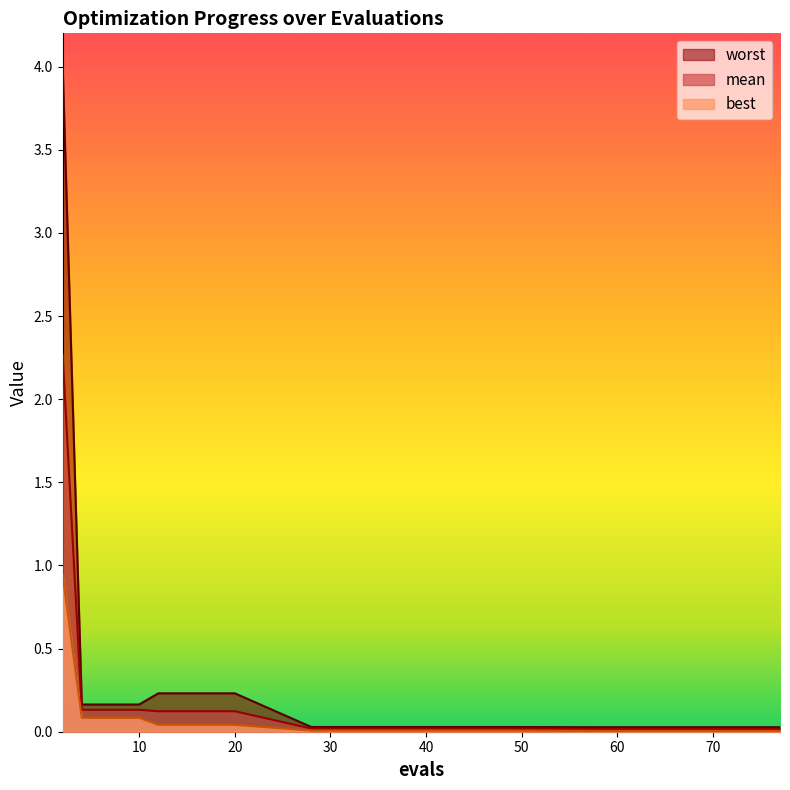

At how many categories does at least one series exceed 0?

17